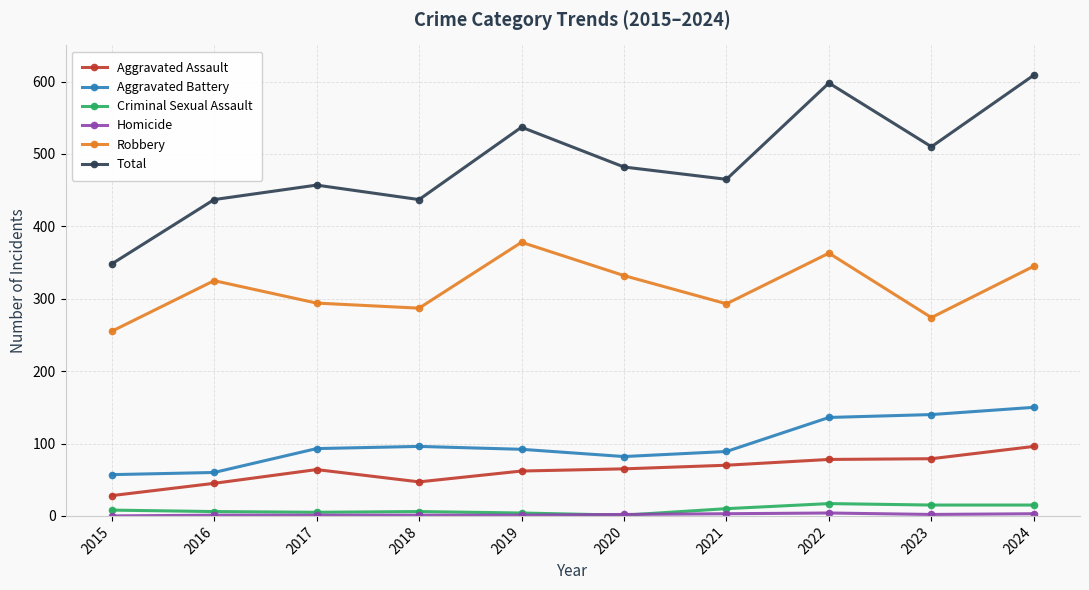

At which category does Robbery reach its first local peak?

2016